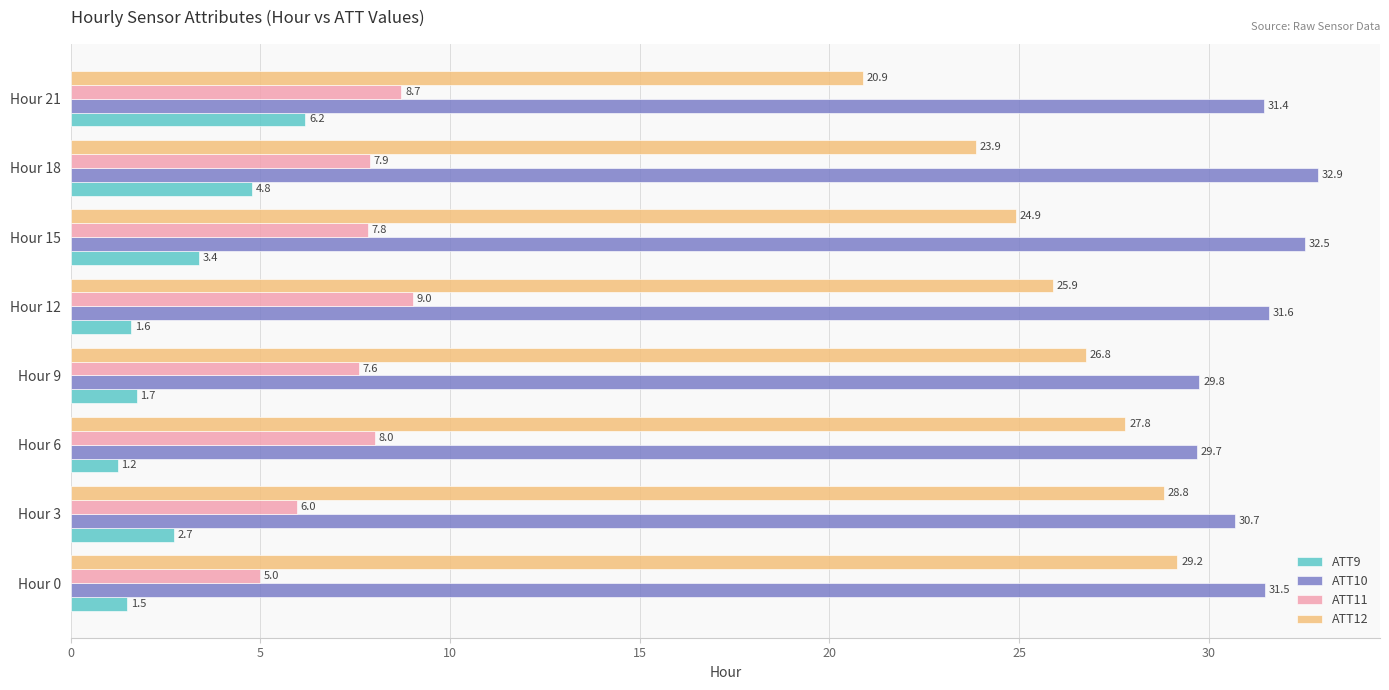

Is the value of ATT11 at Hour 3 greater than the value of ATT12 at Hour 0?

No